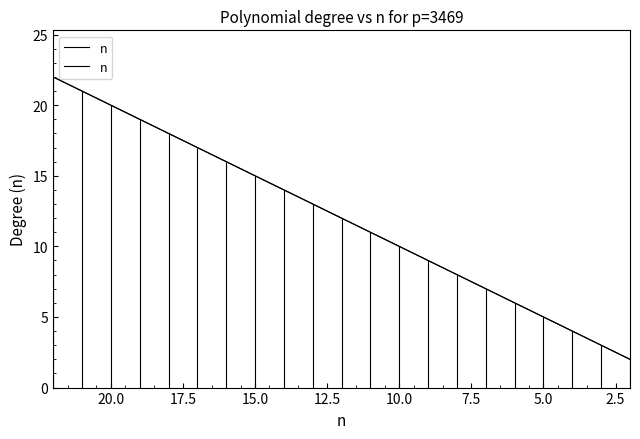

What is the difference between the second highest and minimum values?

19